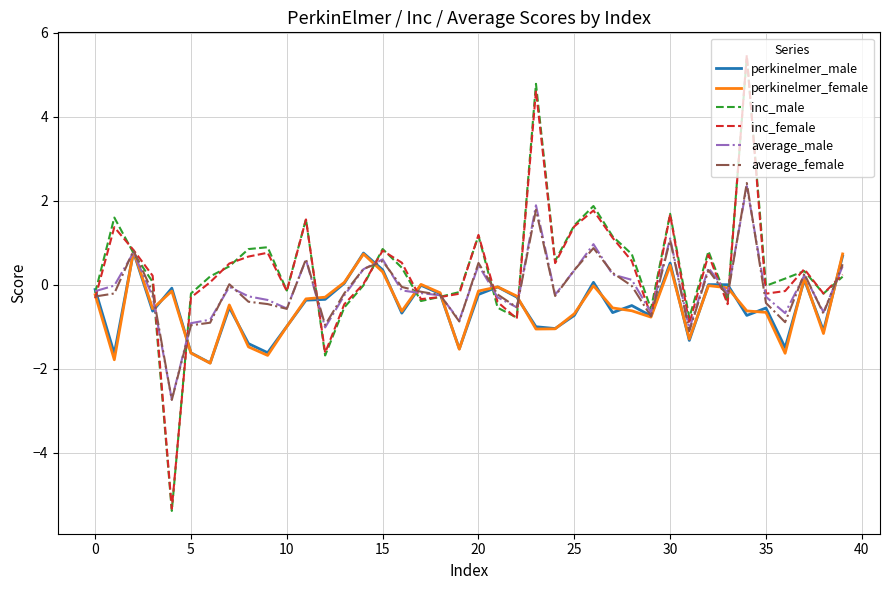

What is the difference between the maximum and minimum values in the average_male series?

5.1